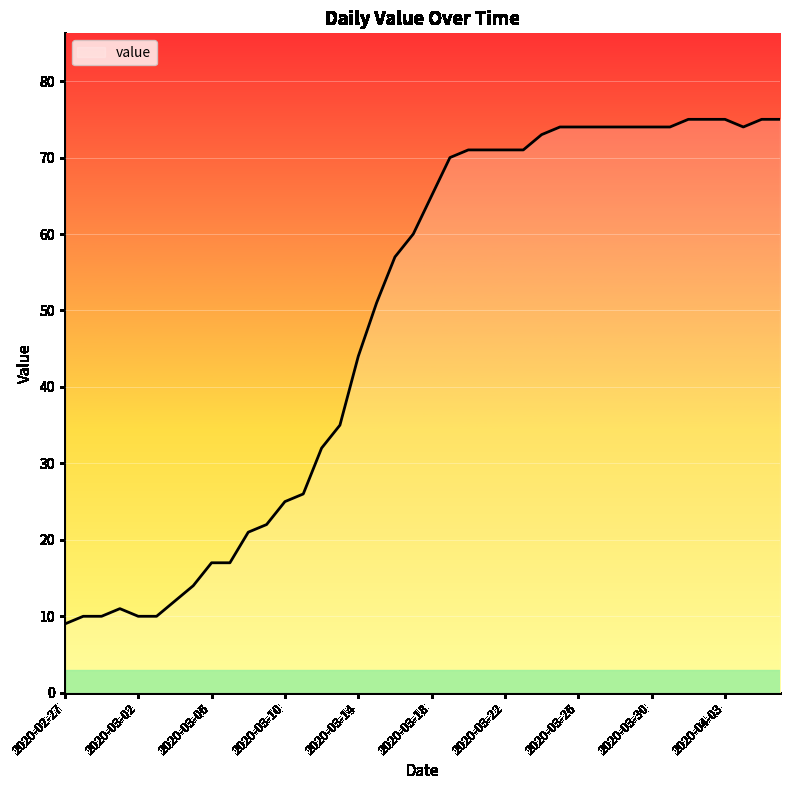

What is the difference between the maximum and minimum values?

66